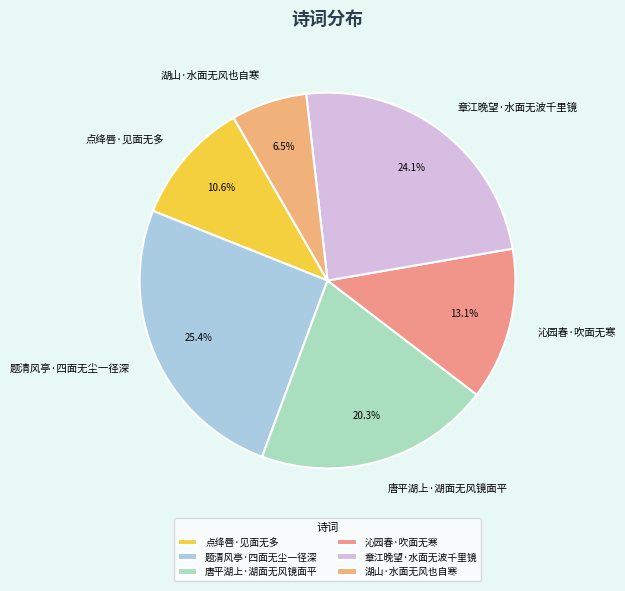

Which slice is the smallest?

湖山·水面无风也自寒